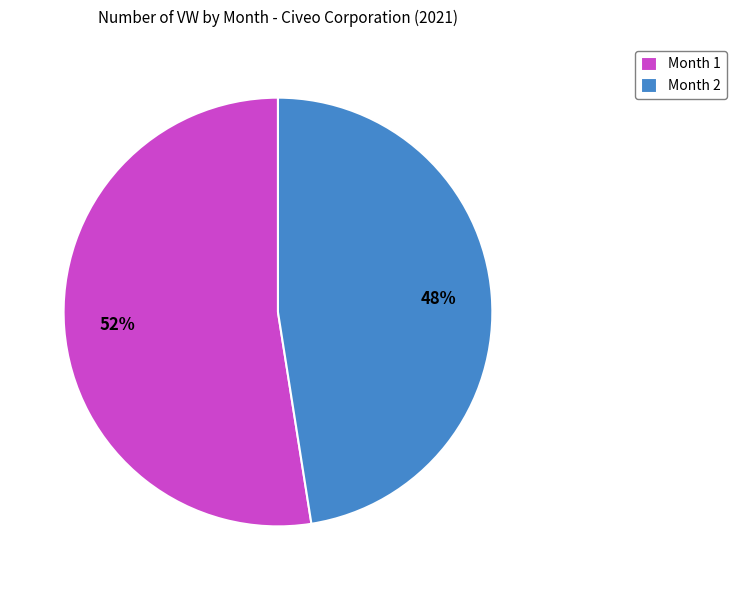

Is the sum of Month 1 and Month 2 greater than half?

Yes